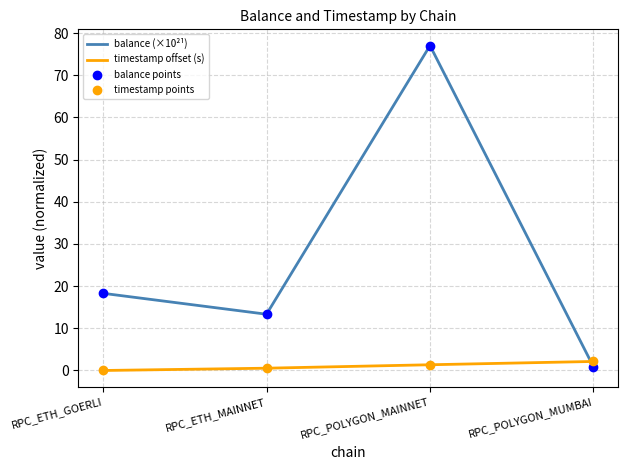

What is the total value across all series at RPC_POLYGON_MUMBAI?

3.0